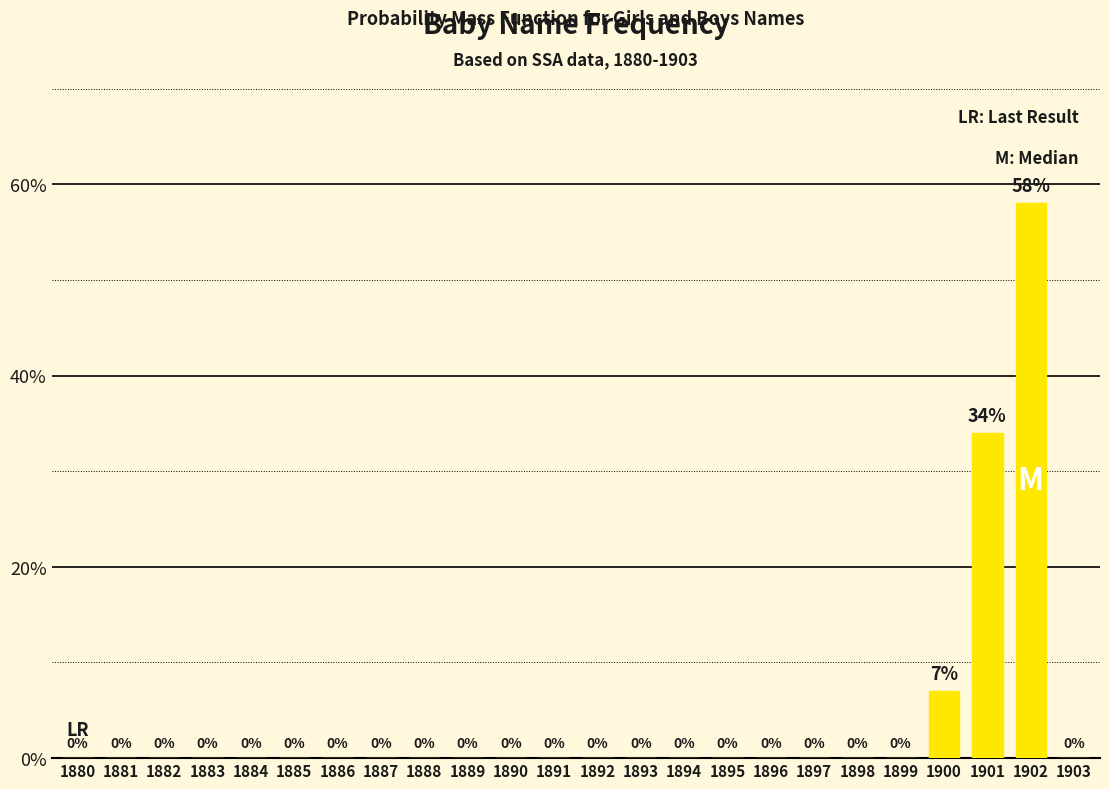

How many data points does each series have?

24